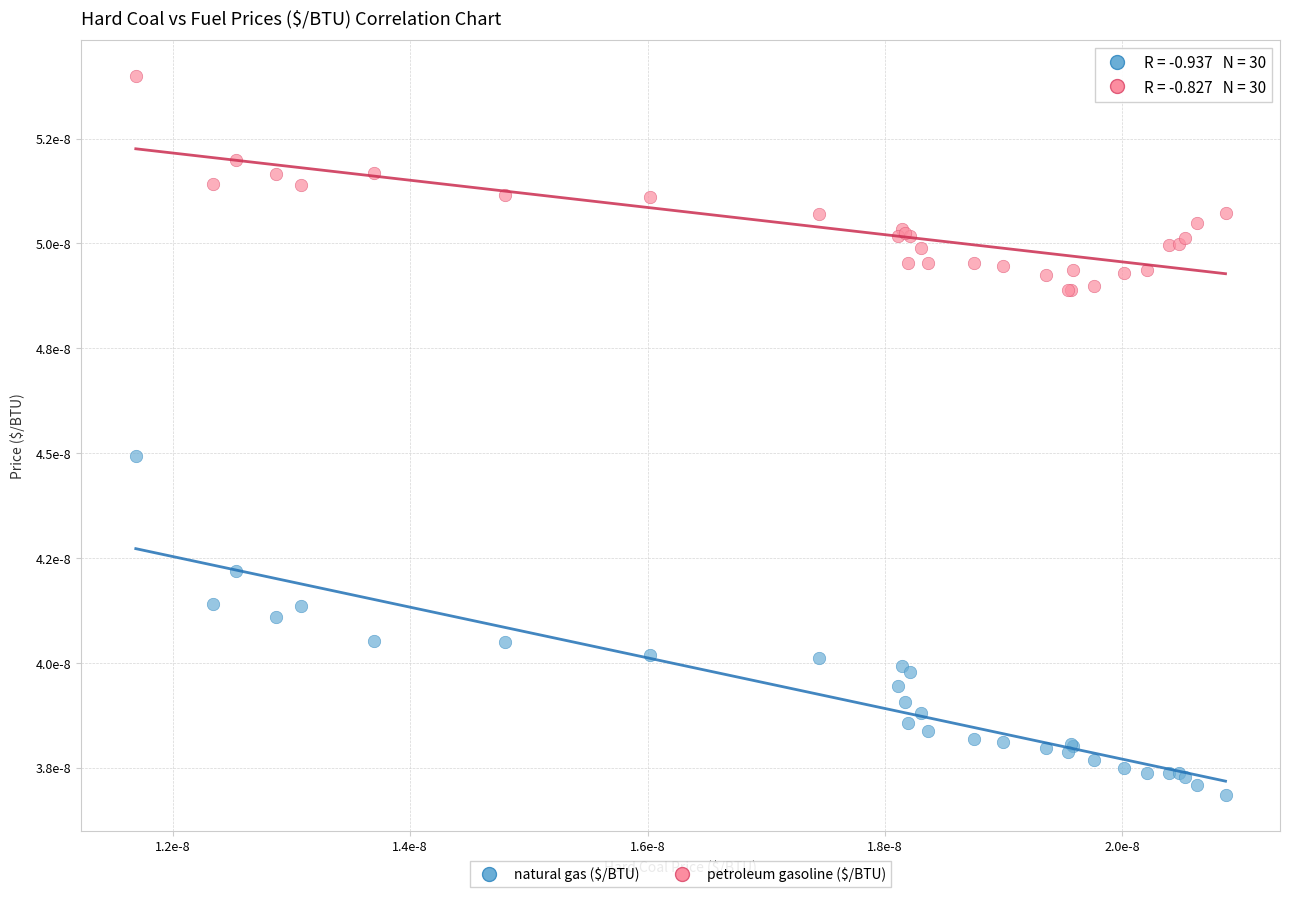

What are all the series names shown in the legend?

natural gas ($/BTU), petroleum gasoline ($/BTU)